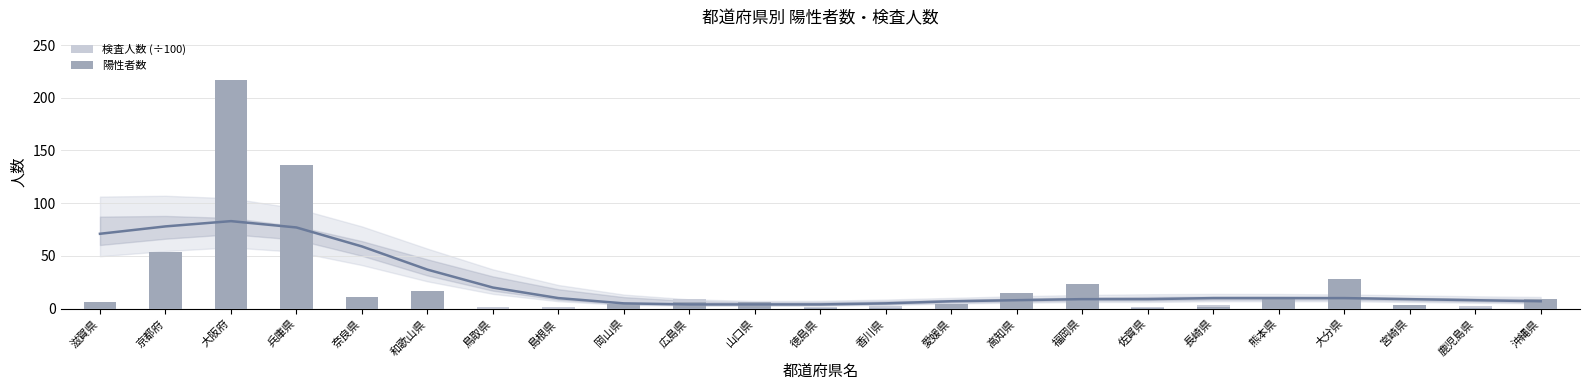

What is the value of the 検査人数 (÷100) bar at the 18th from the left?

3.3